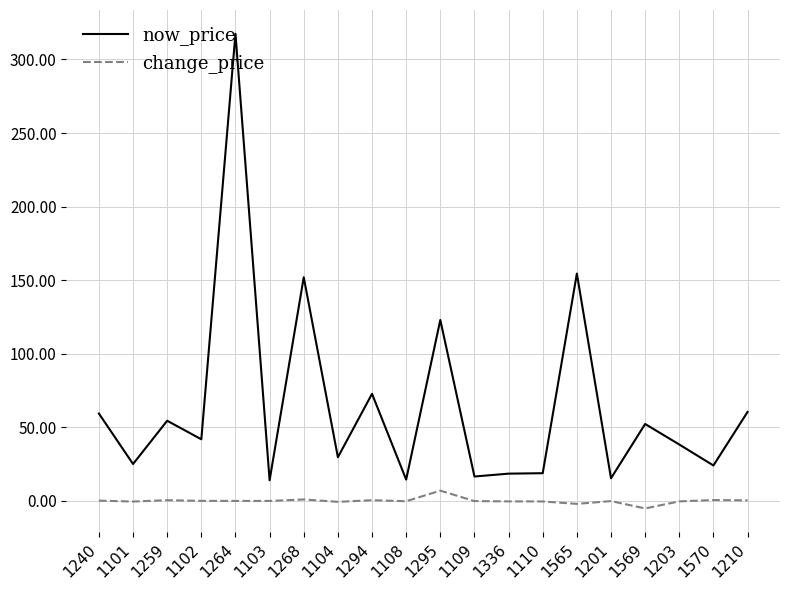

How many lines are shown in the chart?

2